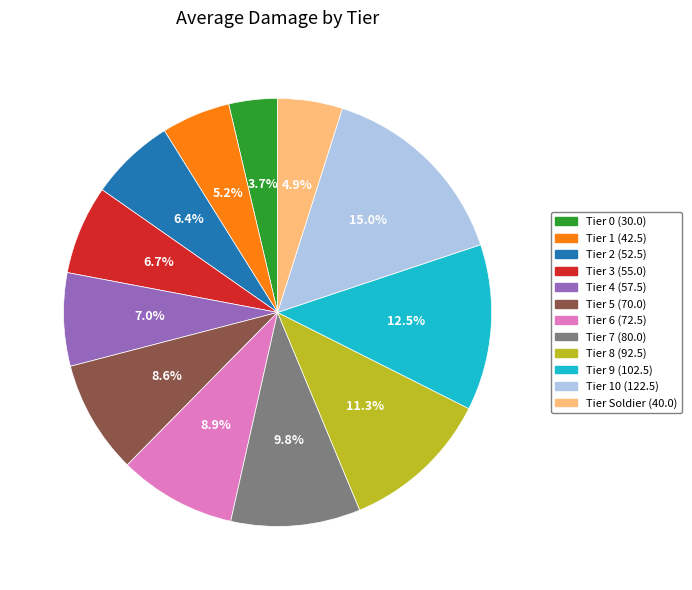

How many segments does this pie chart have?

12